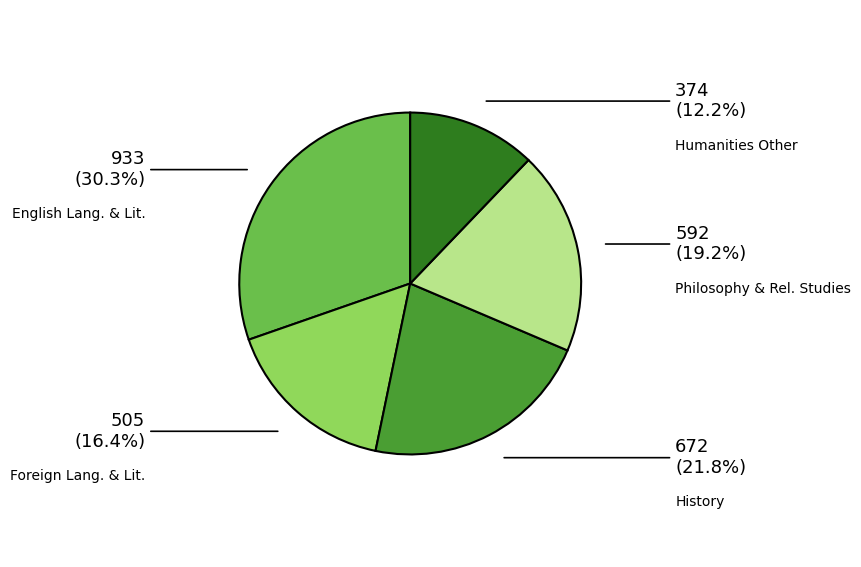

Does any single category account for the majority?

No